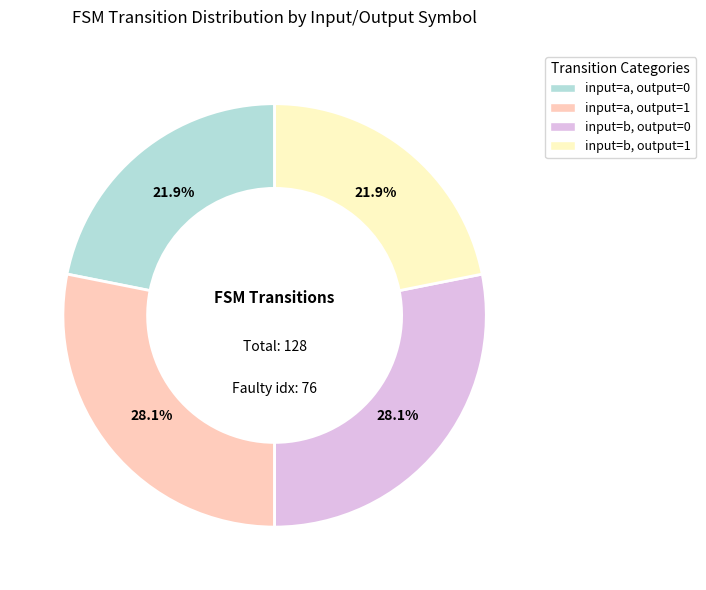

Is there any slice that represents more than half of the pie?

No